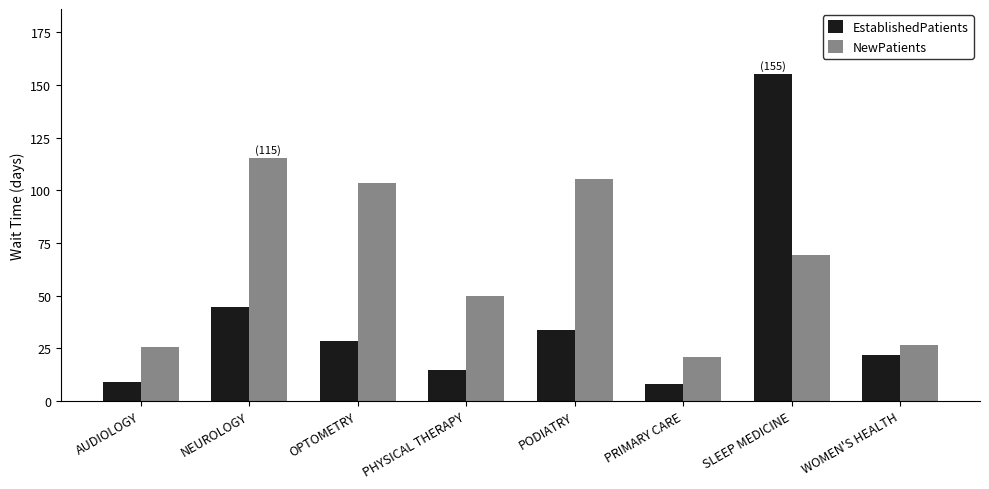

The EstablishedPatients series shows 21.0 at PHYSICAL THERAPY. True or false?

False